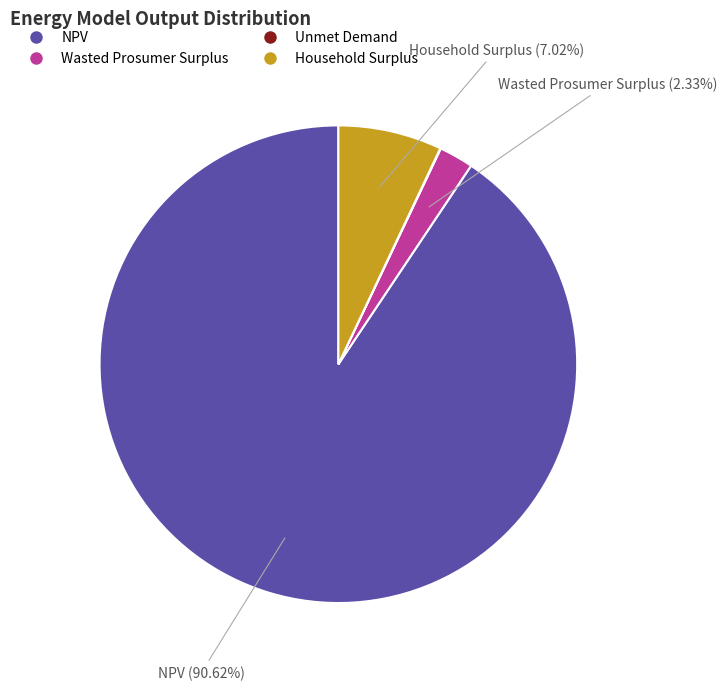

Do NPV and Wasted Prosumer Surplus together represent more than half of the pie?

Yes